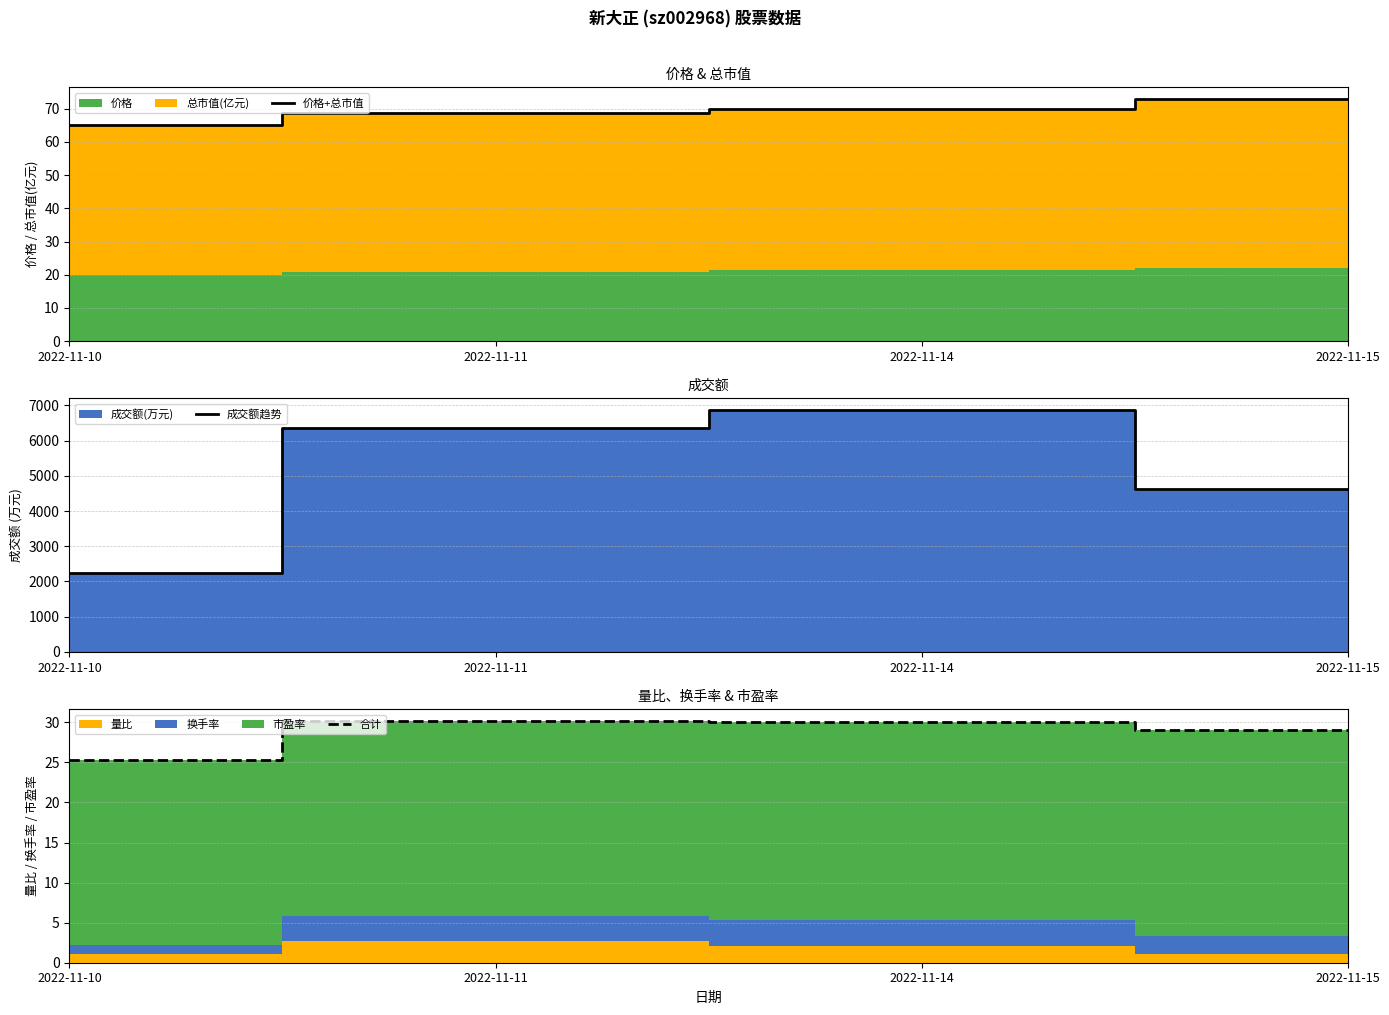

Reading right to left, list all the values displayed in this chart.

价格+总市值: 72.8	70.0	68.8	65.2
成交额趋势: 4632.0	6861.0	6364.0	2243.0
合计: 29.1	30.1	30.2	25.3